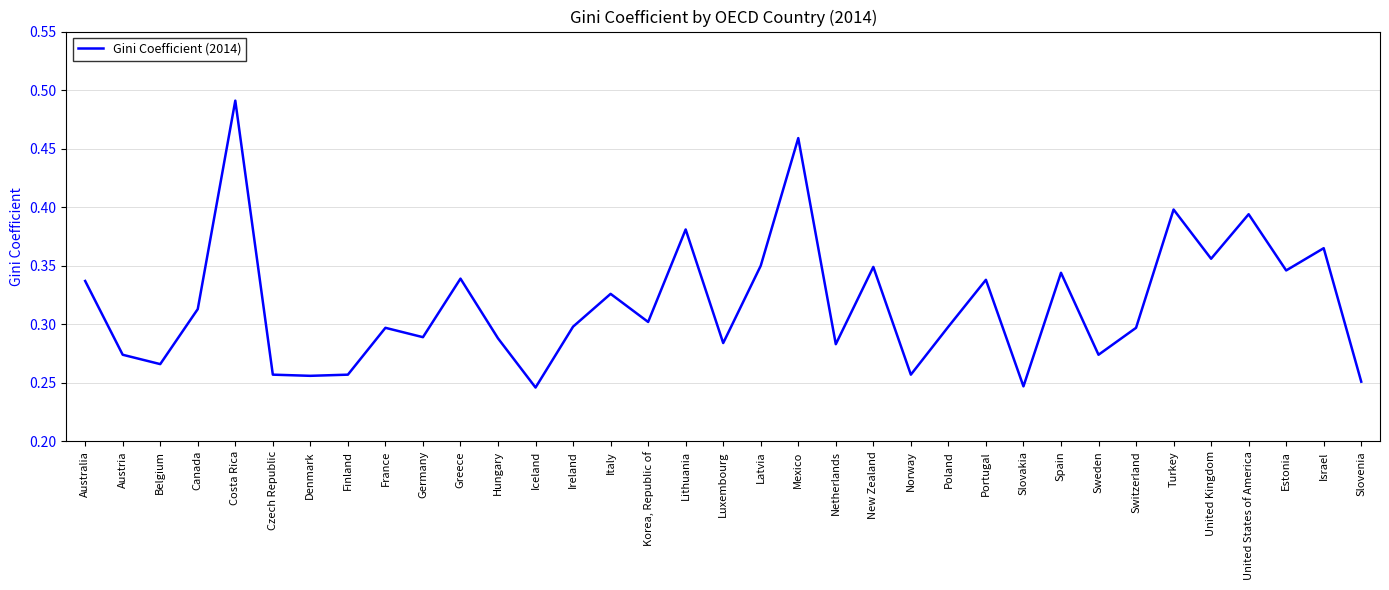

Does the chart have visible grid lines?

Yes